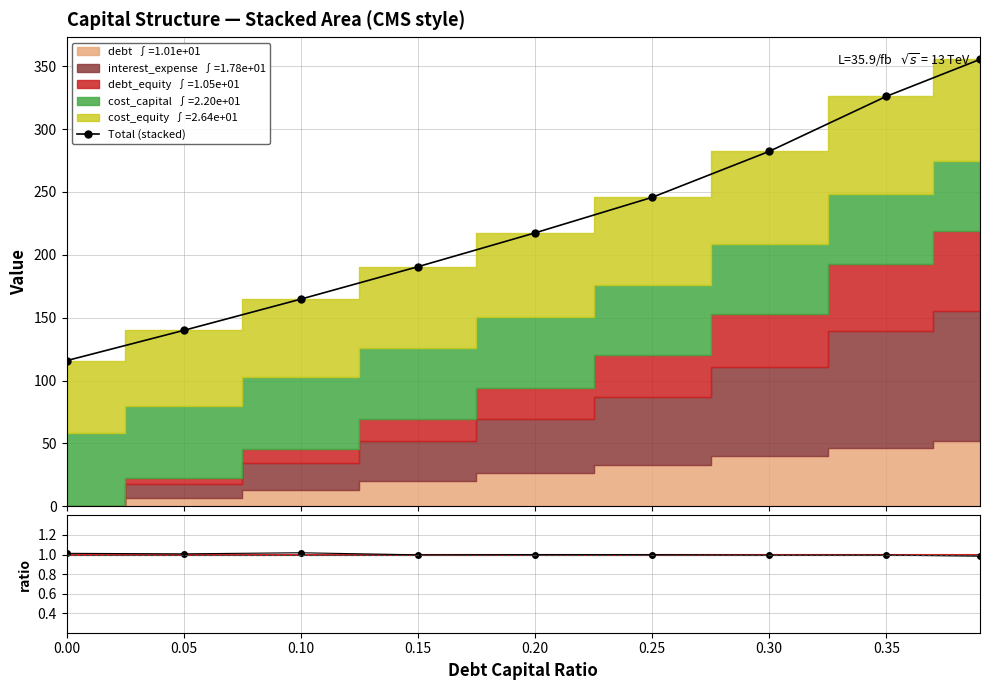

How many data points does each series have?

9